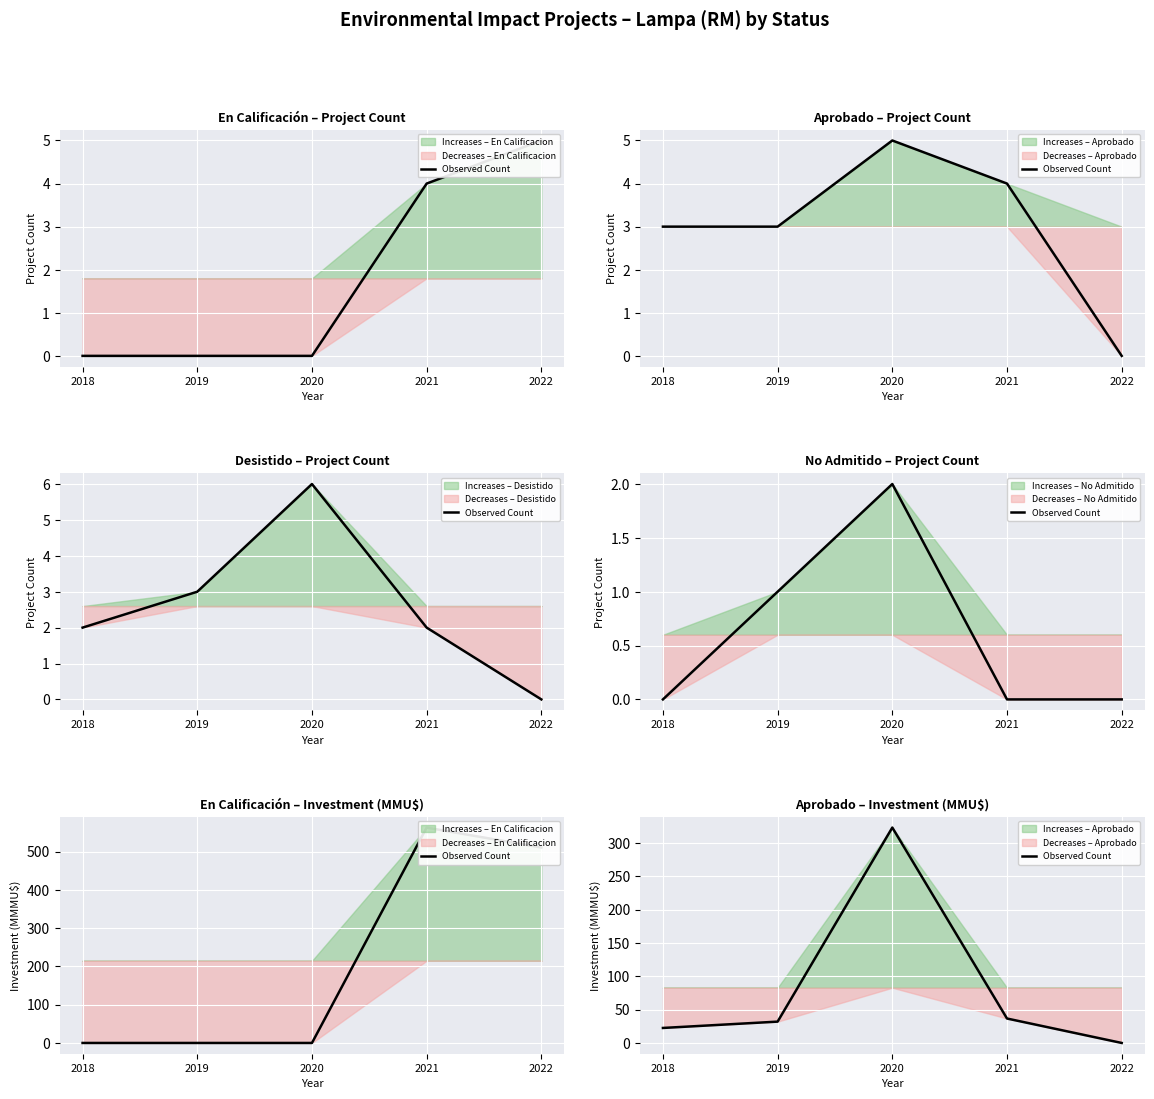

What is the value of the 2nd point from the left?

32.0